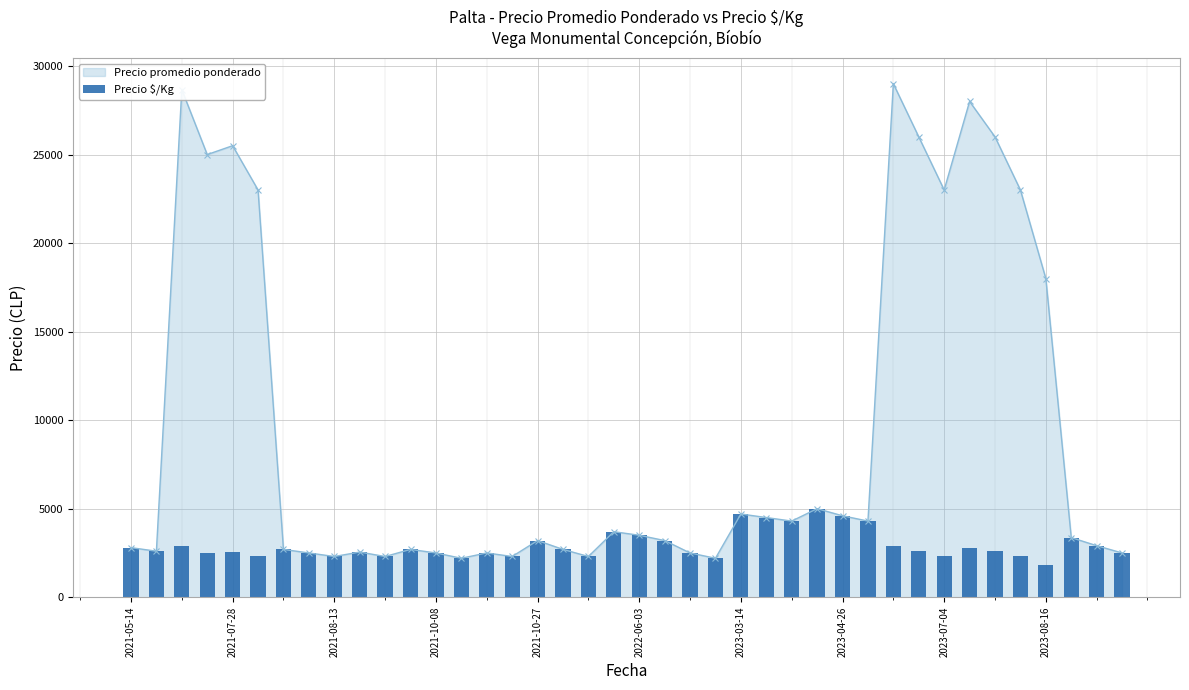

The value of Precio promedio ponderado at 2023-03-14 is 4700. True or false?

True